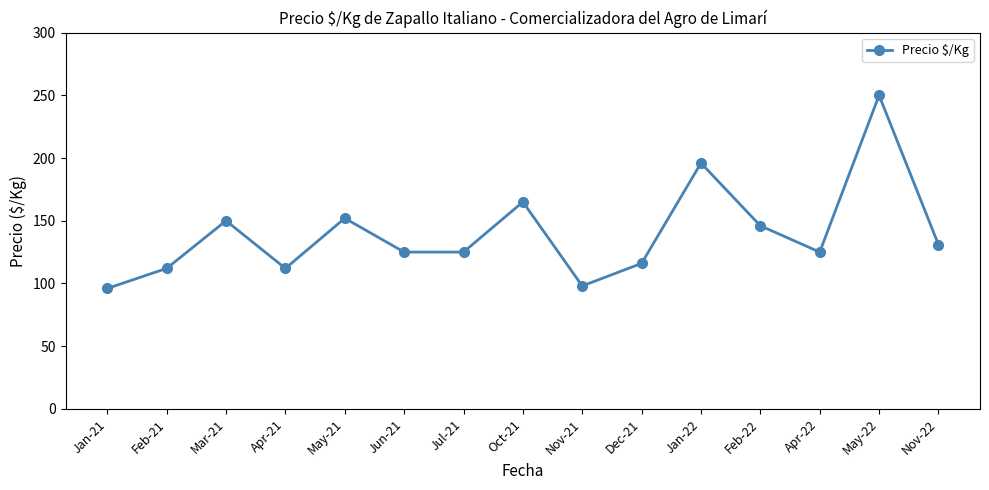

Reading right to left, extract all data points from this chart.

131	250	125	146	196	116	98	165	125	125	152	112	150	112	96